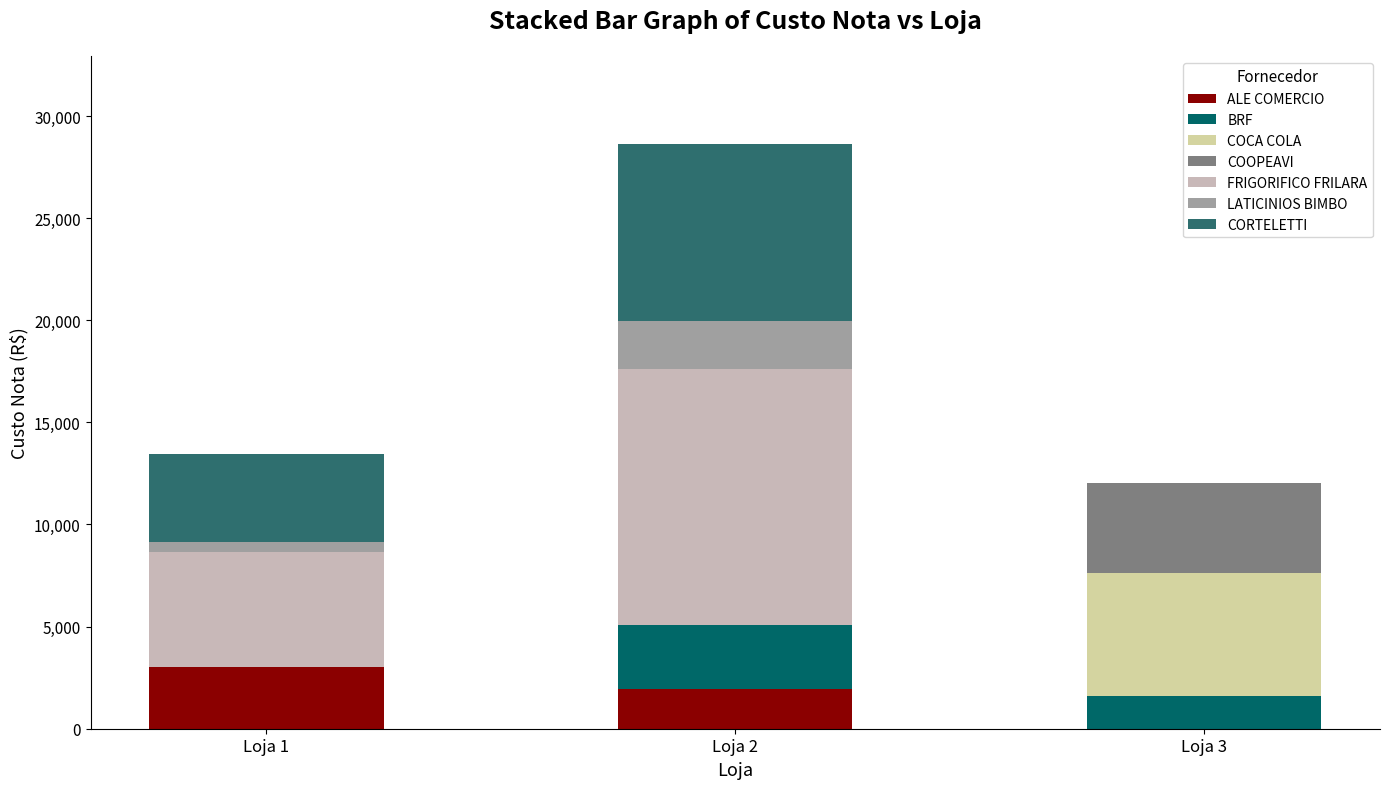

Are the bars horizontal?

No